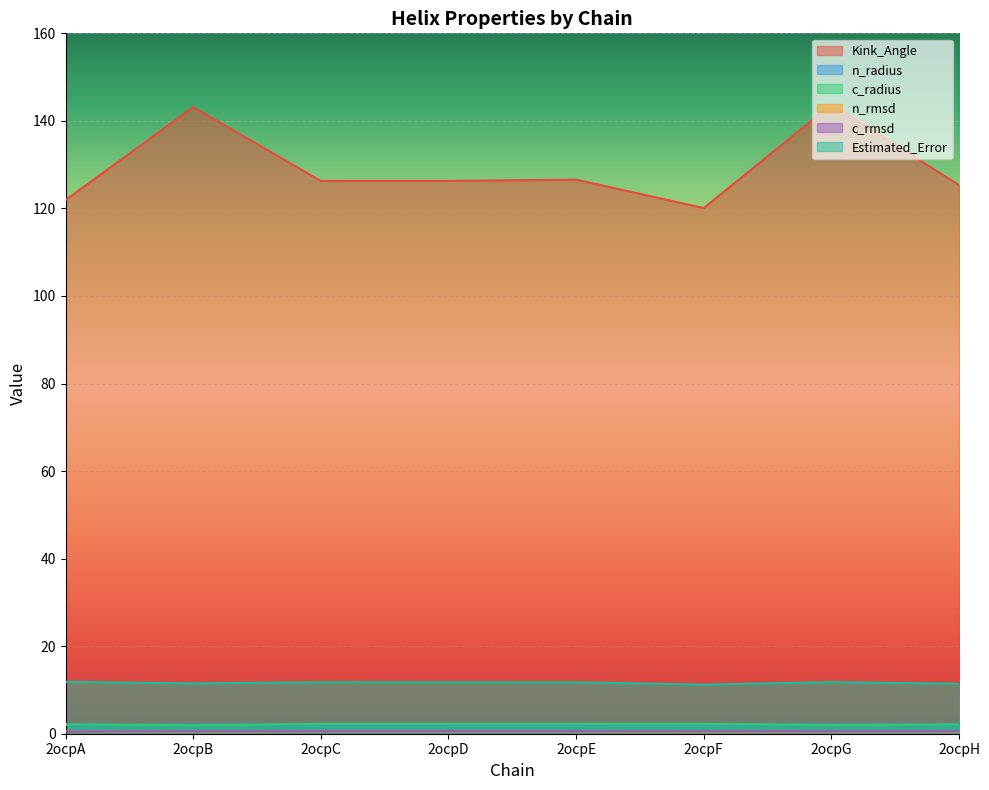

What is the total value across all series at 2ocpB?

159.7